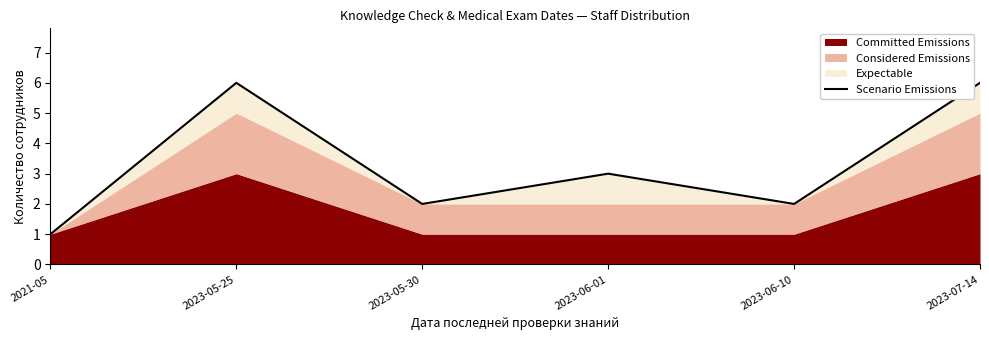

What is the label of the 1st point from the right?

2023-07-14